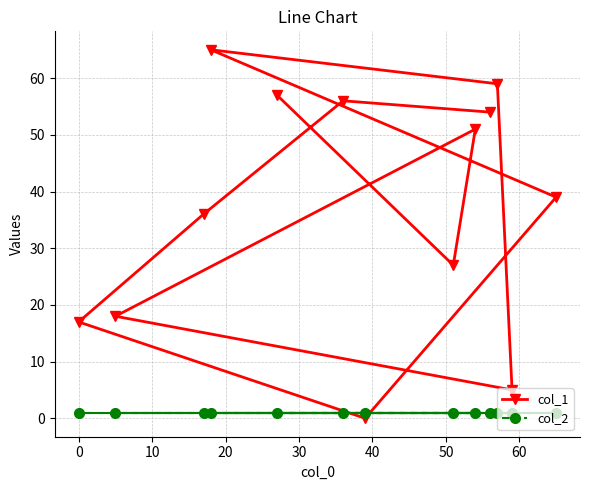

What is the difference between the second highest and second lowest values in the col_1 series?

54